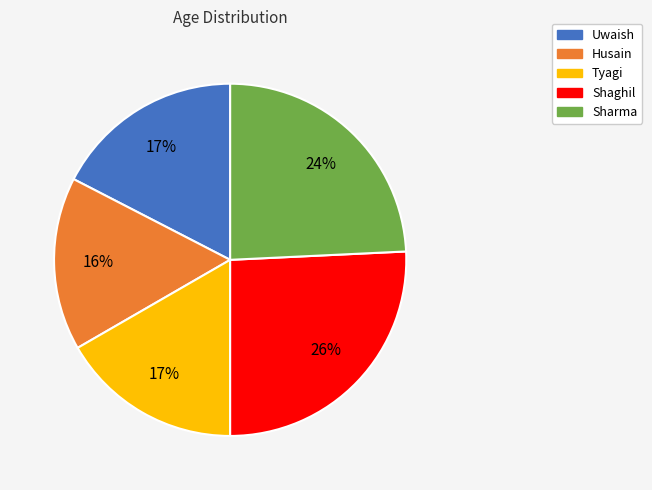

Which category has the biggest portion of the pie?

Shaghil